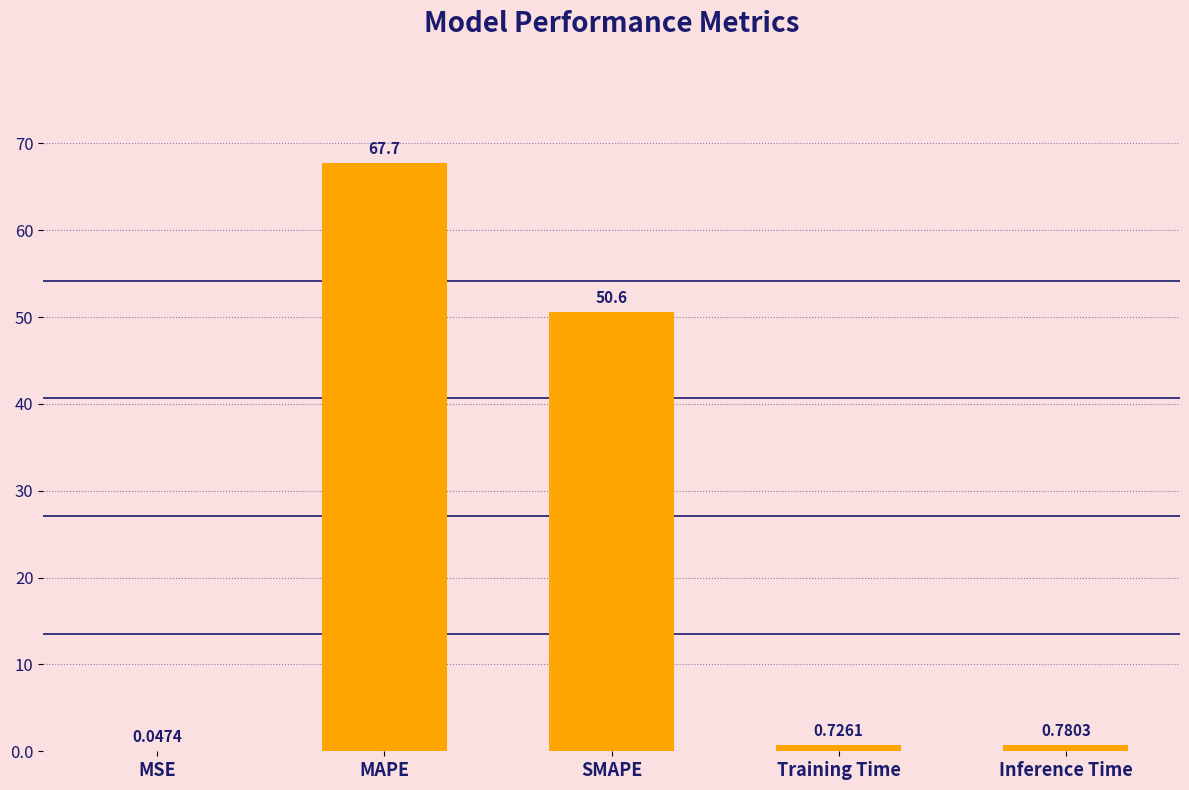

Which has a higher value, Training Time or Inference Time?

Inference Time